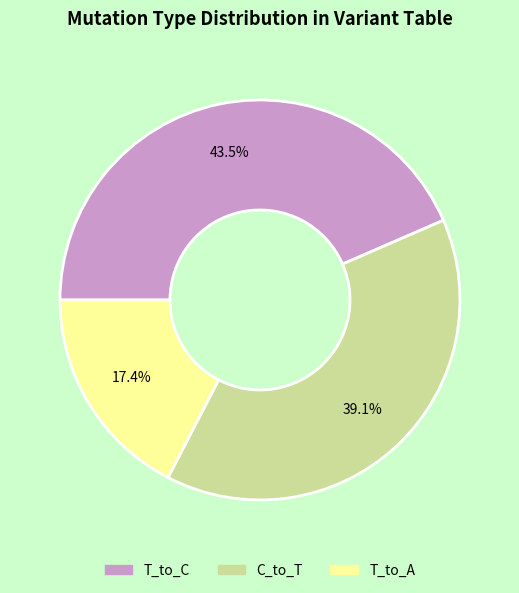

Is there any slice that represents more than half of the pie?

No